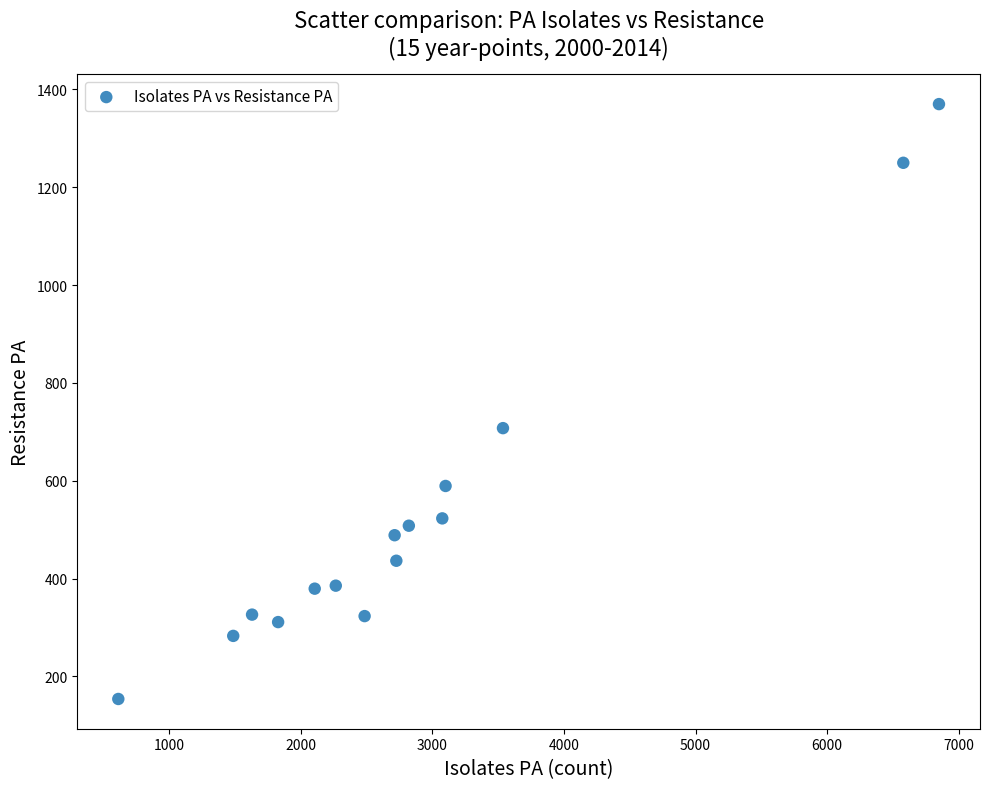

What Y value in the scatter plot is closest to 761?

707.4